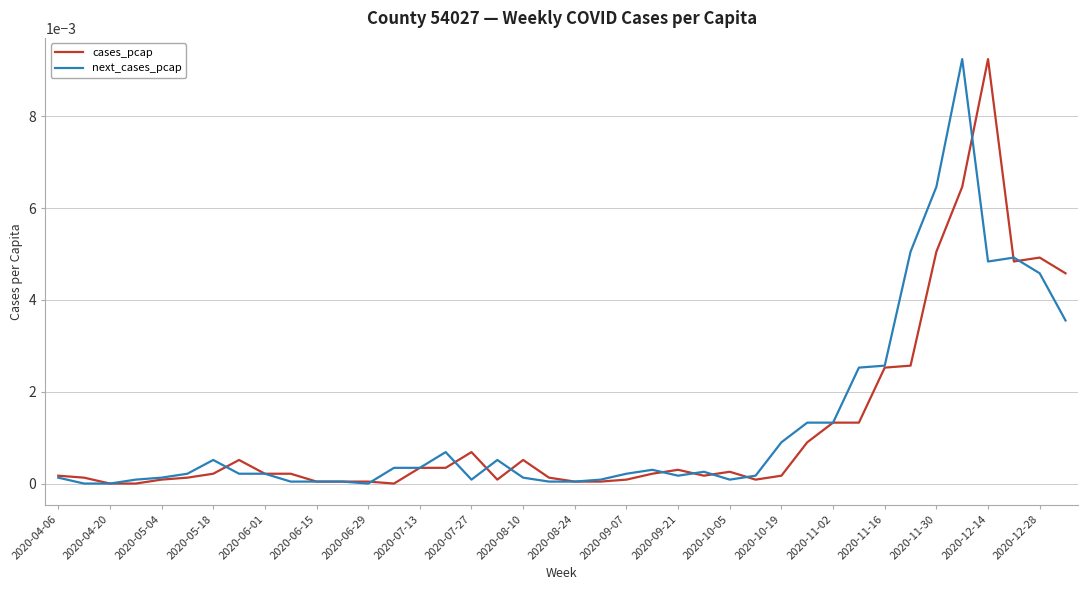

Which series has the largest total across all categories?

next_cases_pcap